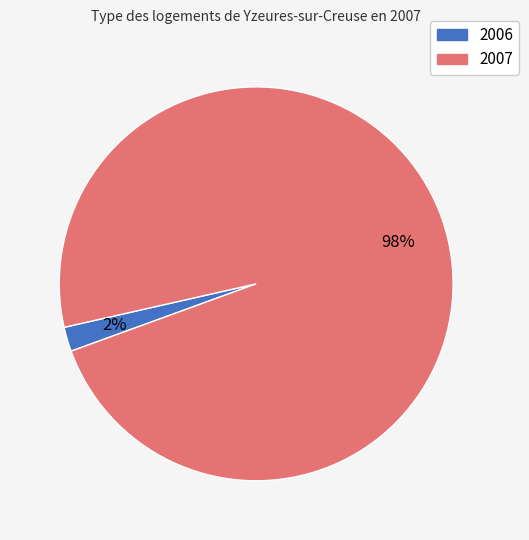

Combined, do 2006 and 2007 account for over 50%?

Yes